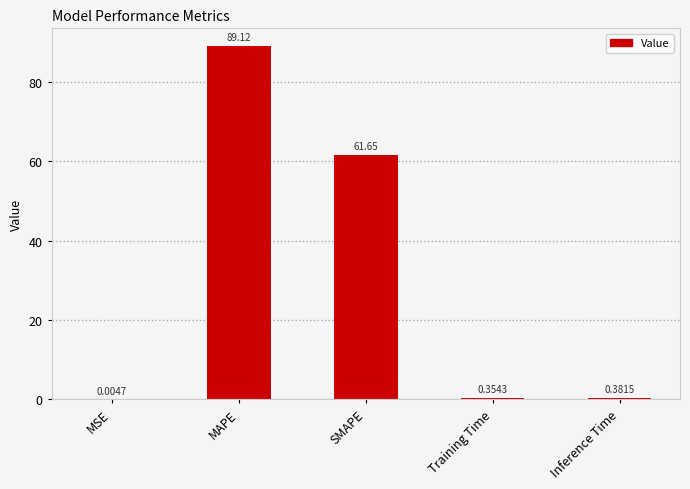

The chart shows a value of 61.6 at SMAPE. True or false?

True